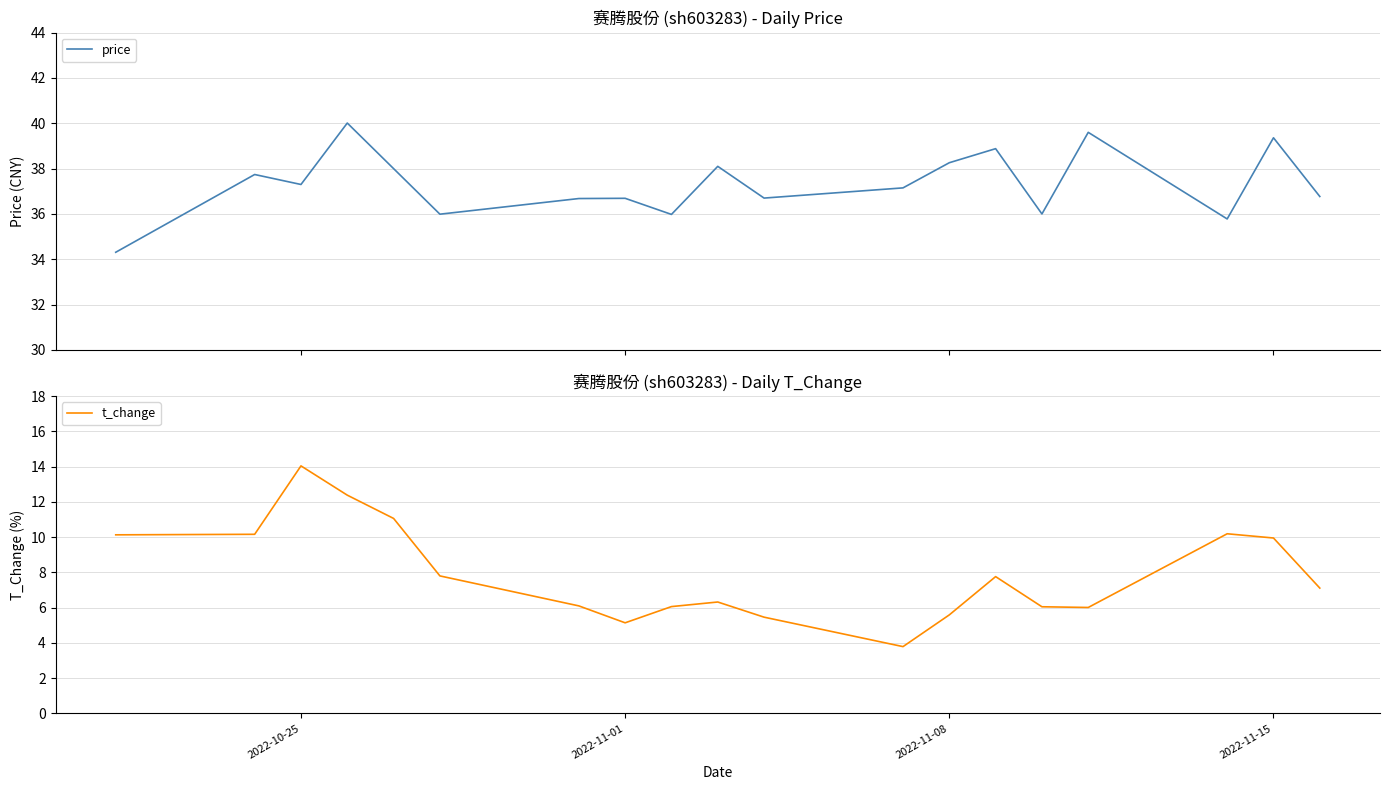

What is the highest value of the price series?

40.0